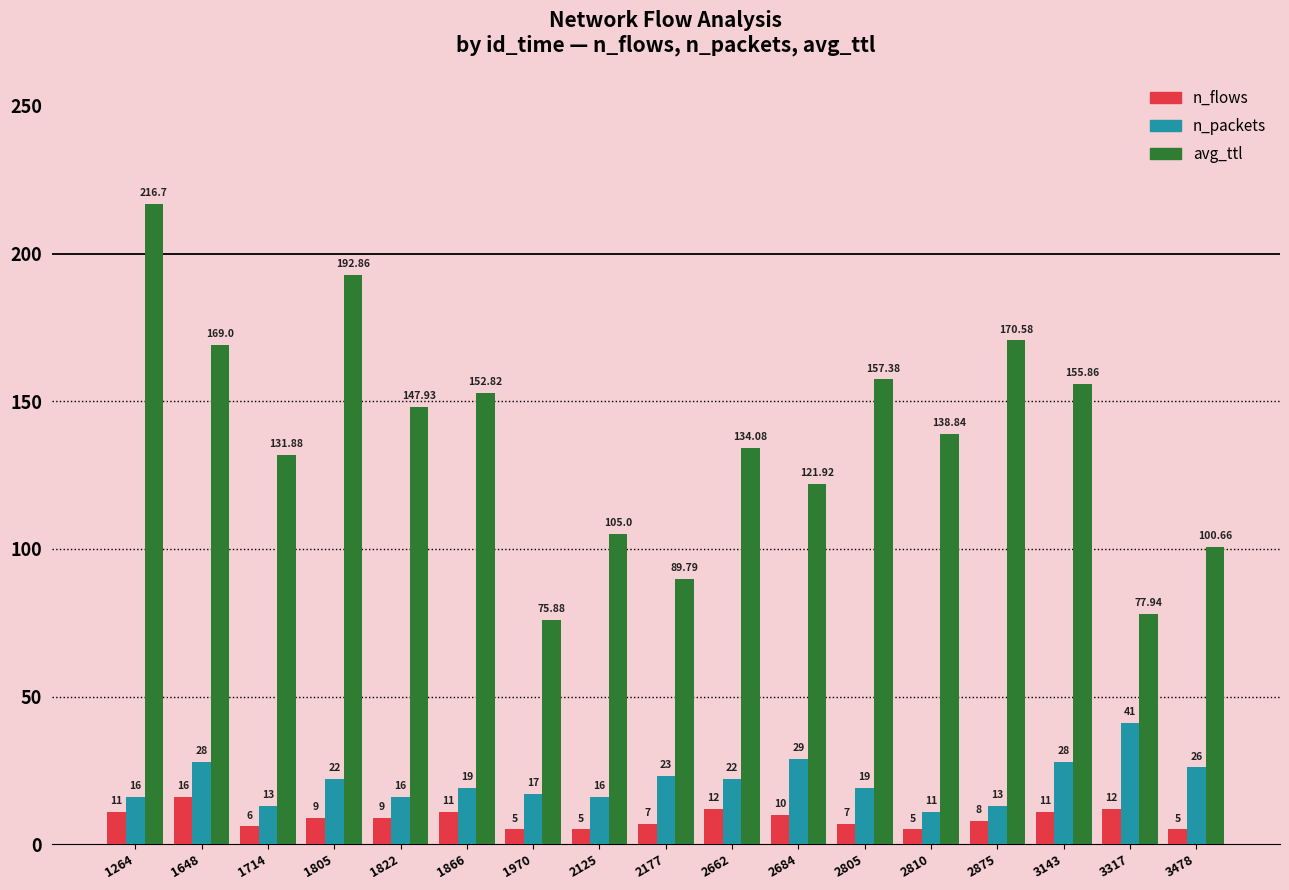

Reading left to right, what are all the values shown in this chart?

n_flows: 11.0	16.0	6.0	9.0	9.0	11.0	5.0	5.0	7.0	12.0	10.0	7.0	5.0	8.0	11.0	12.0	5.0
n_packets: 16.0	28.0	13.0	22.0	16.0	19.0	17.0	16.0	23.0	22.0	29.0	19.0	11.0	13.0	28.0	41.0	26.0
avg_ttl: 216.7	169.0	131.9	192.9	147.9	152.8	75.9	105.0	89.8	134.1	121.9	157.4	138.8	170.6	155.9	77.9	100.7